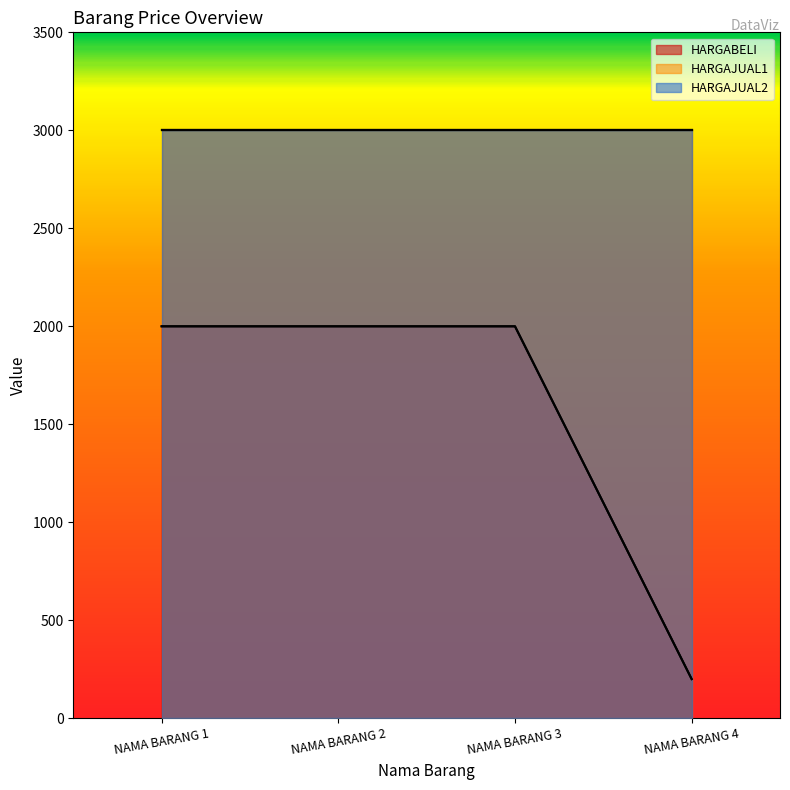

What is the minimum value for HARGAJUAL1?

3000